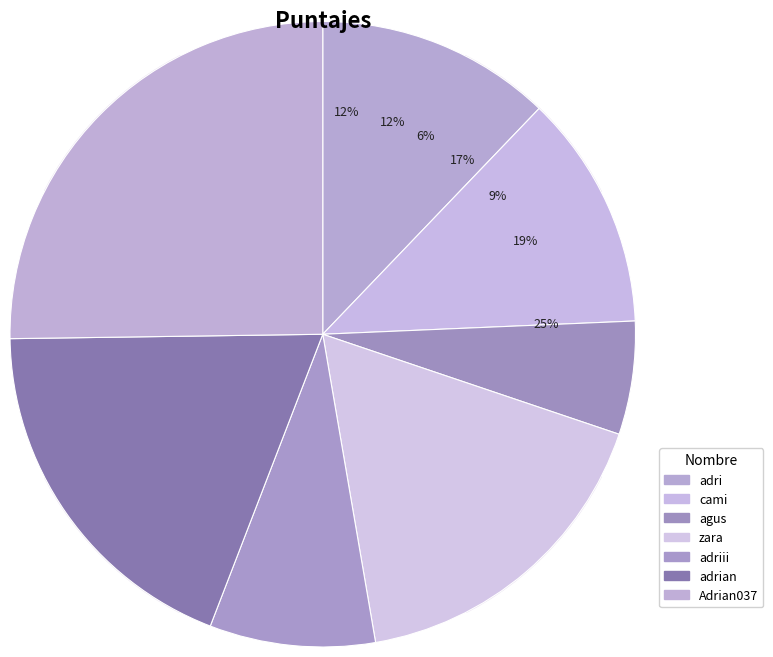

Between cami and adrian, which is larger?

adrian